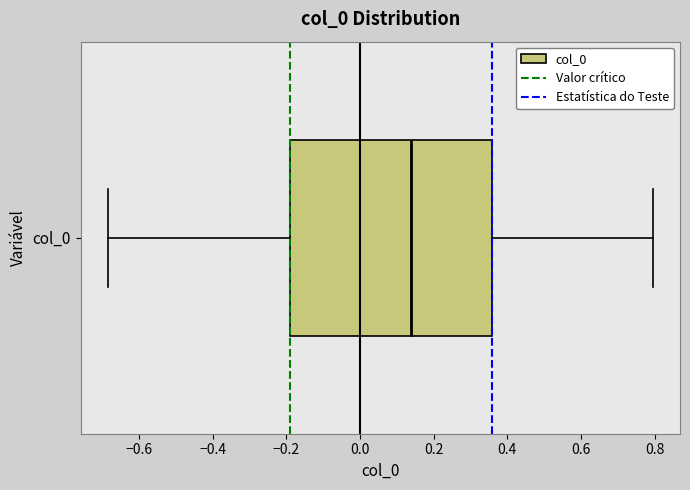

Where does the left whisker of the box for col_0 end on the x-axis? The values are not printed on the chart, so give them approximately, as read against the axis.

-0.68